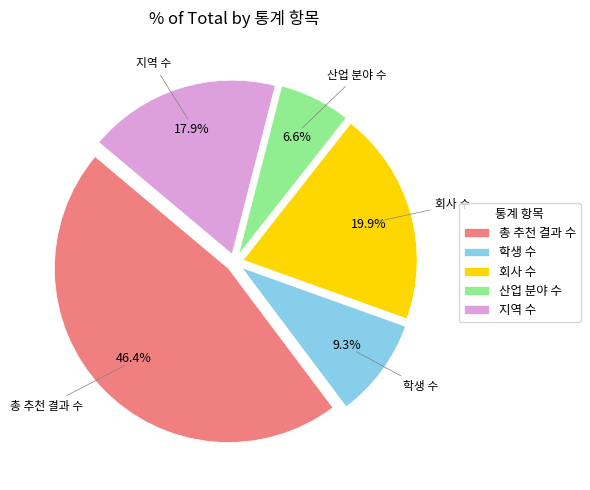

Is 학생 수 the majority of the pie?

No